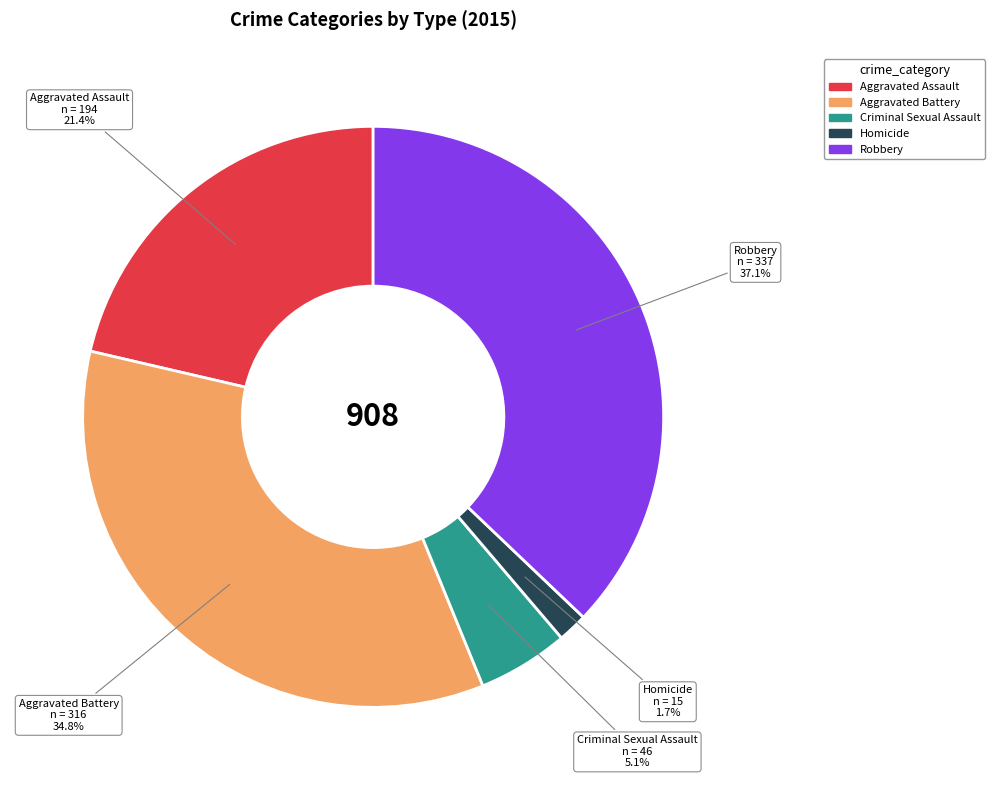

Count the number of slices in the pie.

5